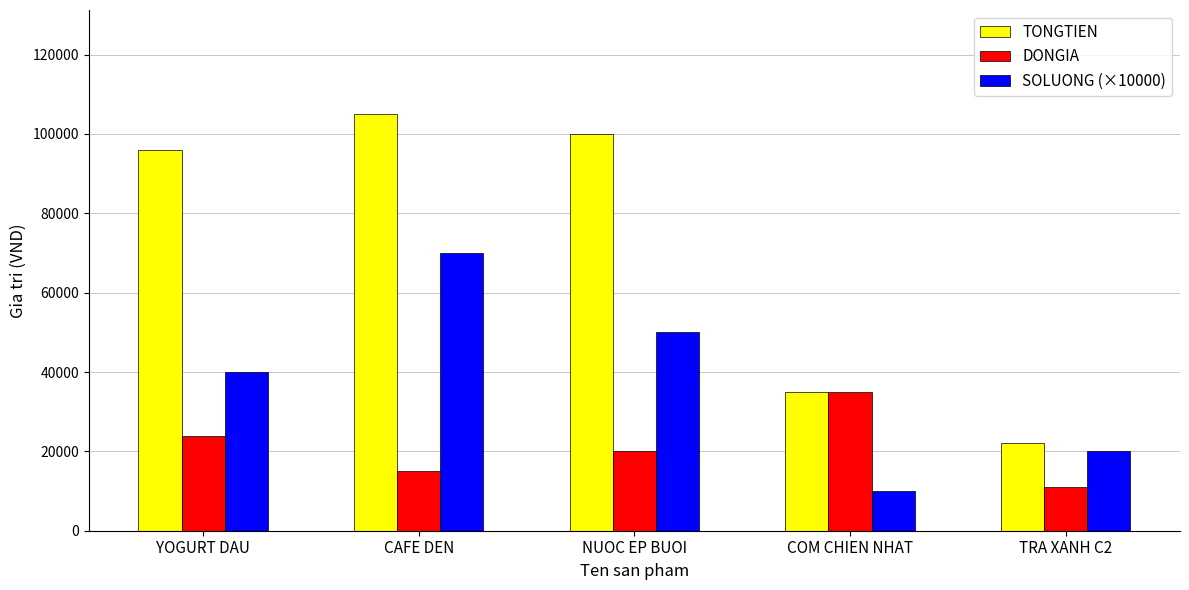

Between CAFE DEN and COM CHIEN NHAT, which series saw the biggest shift?

TONGTIEN